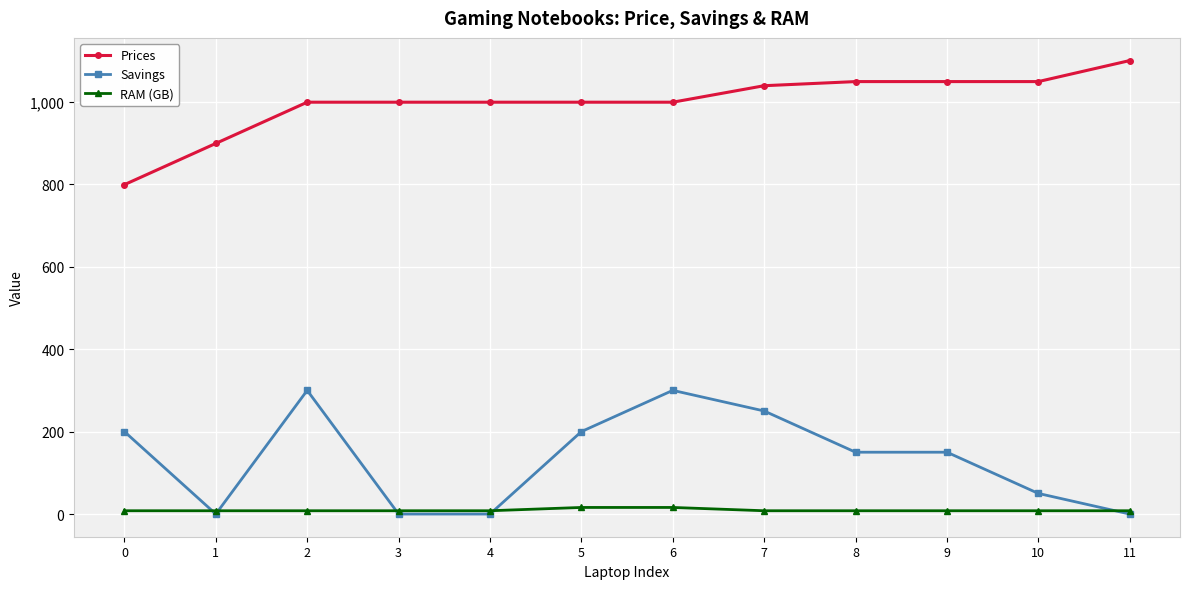

Which series changed the most between 0 and 1?

Savings